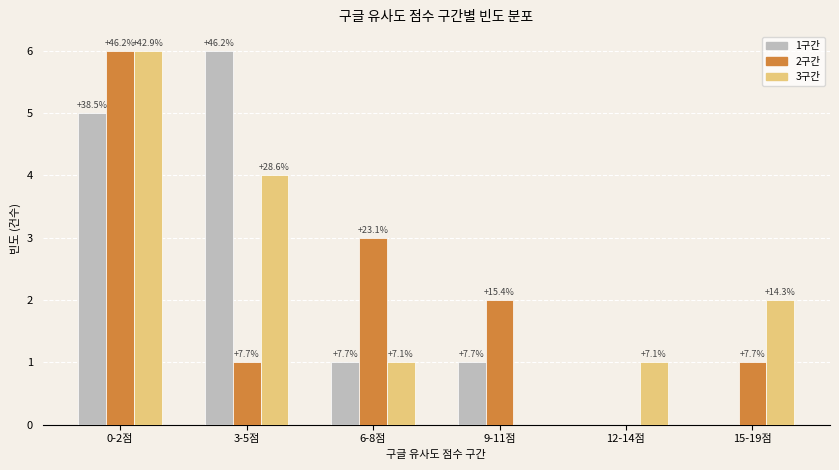

Count the 3구간 values in the range 1 to 4.

4